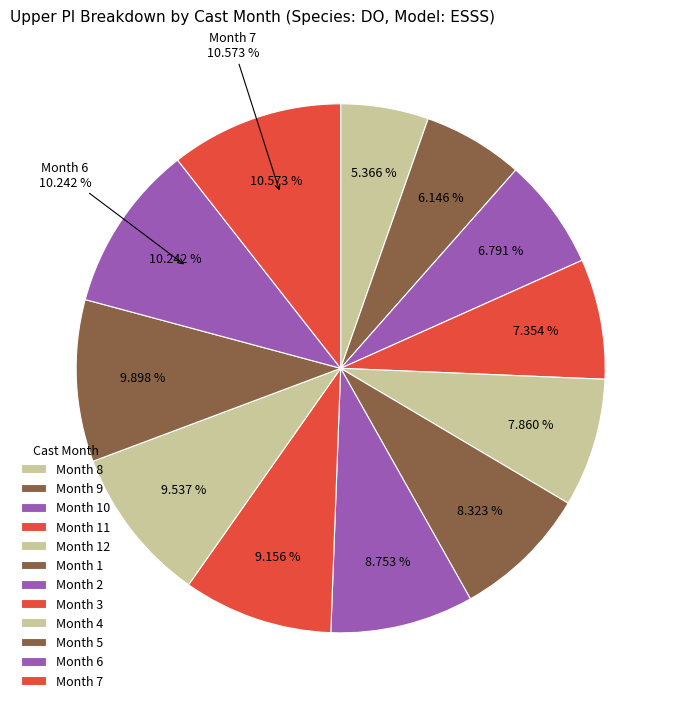

Is it true that 9 is 6% of the pie?

True